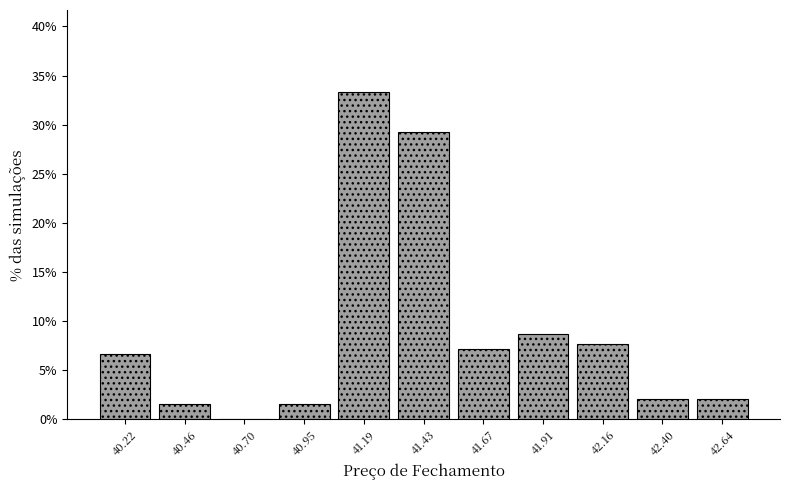

Reading left to right, transcribe this chart: for each bar, give the range it covers on the x-axis and its height. Neither the bar edges nor the heights are printed on the chart, so give them approximately, as read against the axes.

40.10 to 40.35: 6.5
40.35 to 40.60: 1.5
40.60 to 40.85: 0
40.85 to 41.05: 1.5
41.05 to 41.30: 33.5
41.30 to 41.55: 29.0
41.55 to 41.80: 7.0
41.80 to 42.05: 8.5
42.05 to 42.30: 7.5
42.30 to 42.50: 2.0
42.50 to 42.75: 2.0